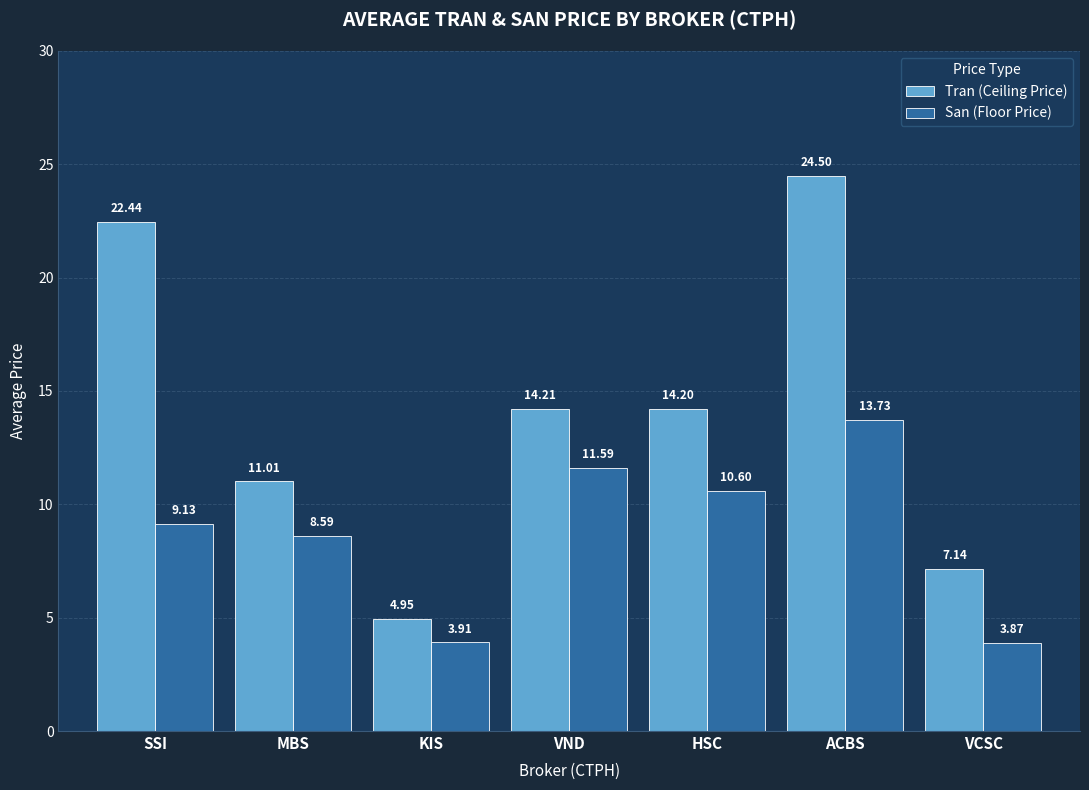

Rank the series by their maximum value, from highest to lowest.

Tran (Ceiling Price), San (Floor Price)